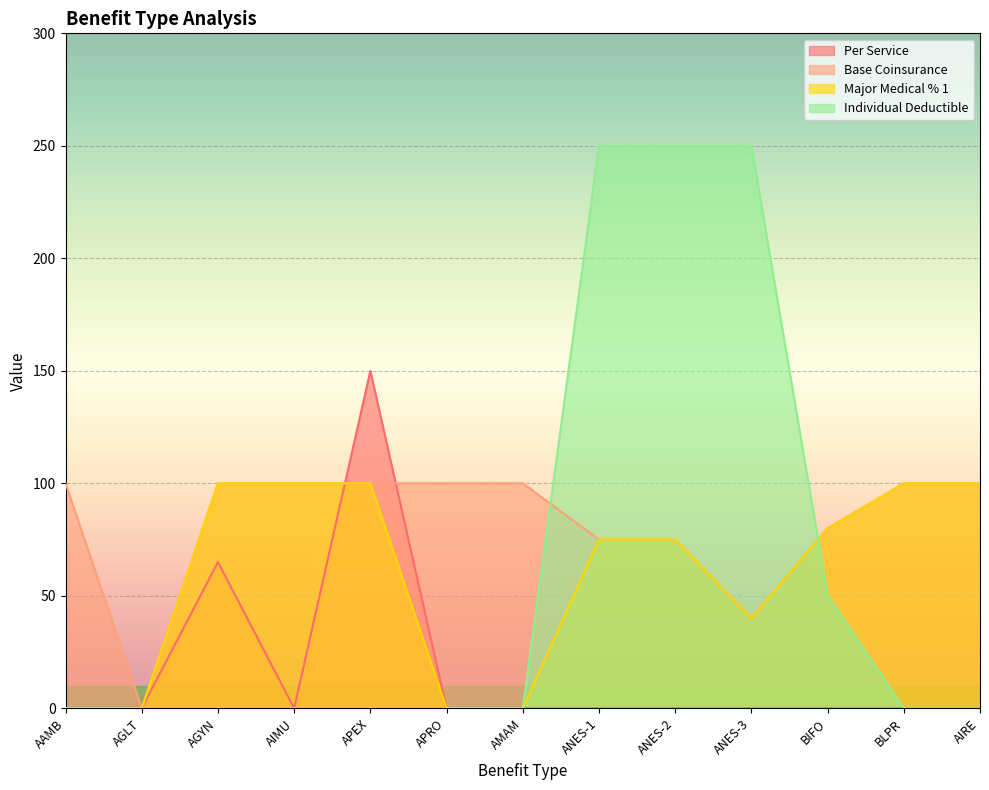

At ANES-1, list the series in order from largest to smallest.

Individual Deductible, Base Coinsurance, Major Medical % 1, Per Service